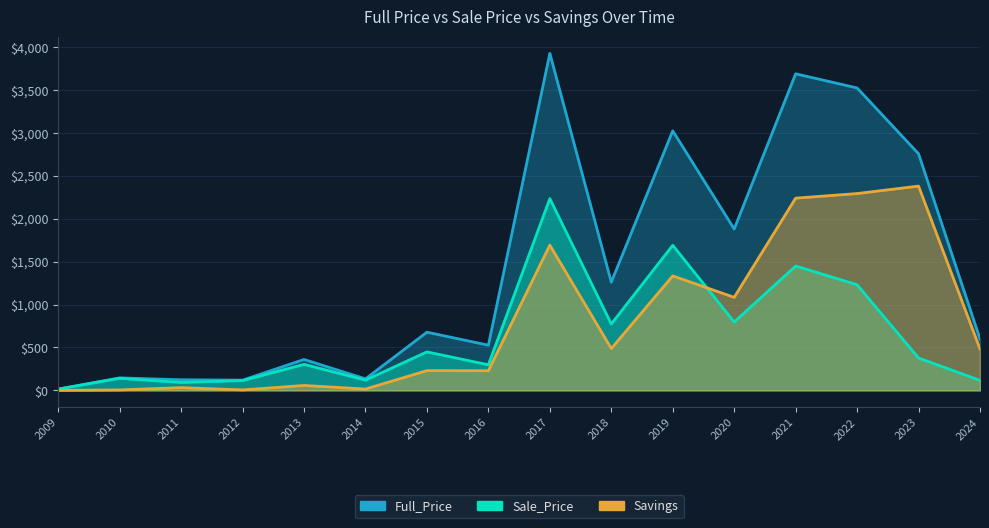

Reading right to left, transcribe all the data shown in this chart.

Full_Price: 2024=598.4	2023=2756.2	2022=3523.0	2021=3687.6	2020=1879.8	2019=3023.3	2018=1260.1	2017=3925.9	2016=526.1	2015=677.5	2014=133.9	2013=359.8	2012=118.9	2011=123.4	2010=145.4	2009=14.5
Sale_Price: 2024=116.2	2023=376.7	2022=1230.4	2021=1448.7	2020=796.1	2019=1690.1	2018=773.3	2017=2234.0	2016=297.8	2015=448.0	2014=118.9	2013=302.8	2012=113.9	2011=91.9	2010=140.4	2009=14.5
Savings: 2024=482.2	2023=2379.5	2022=2292.5	2021=2238.9	2020=1083.6	2019=1333.2	2018=486.8	2017=1691.9	2016=228.4	2015=229.5	2014=15.0	2013=57.0	2012=5.0	2011=31.5	2010=5.0	2009=0.0